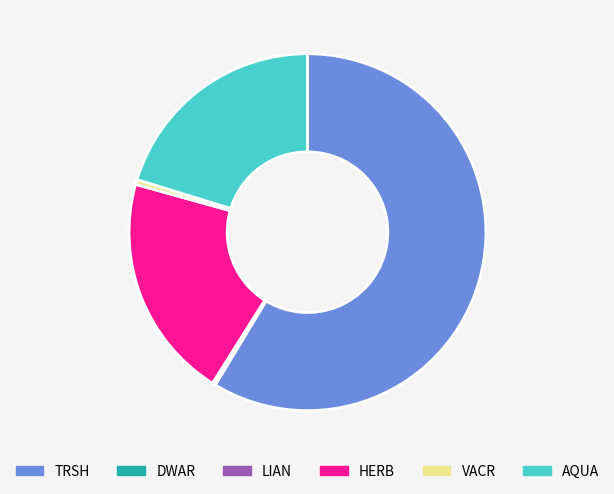

Which slice is the largest?

TRSH